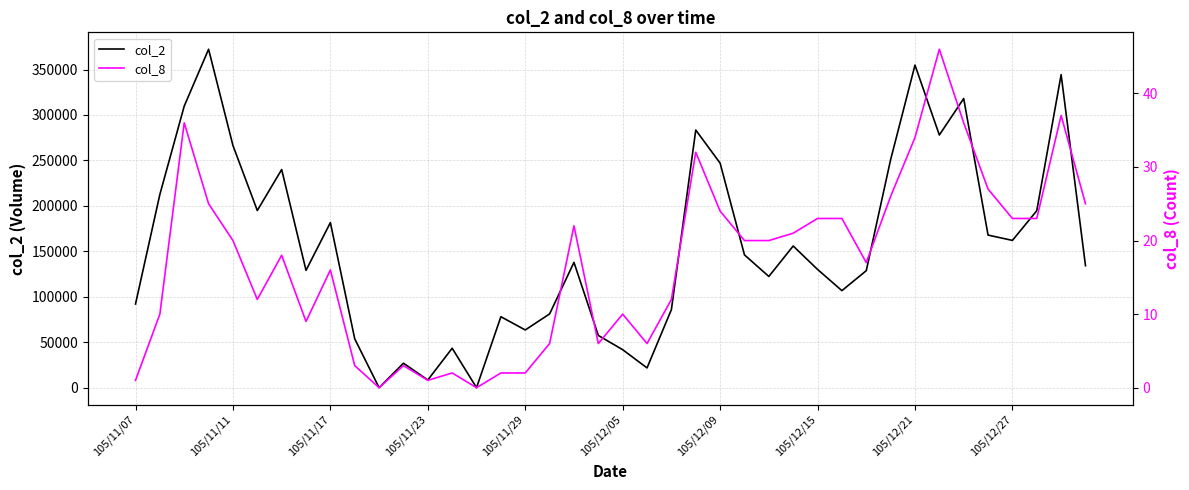

How many lines are shown in the chart?

2